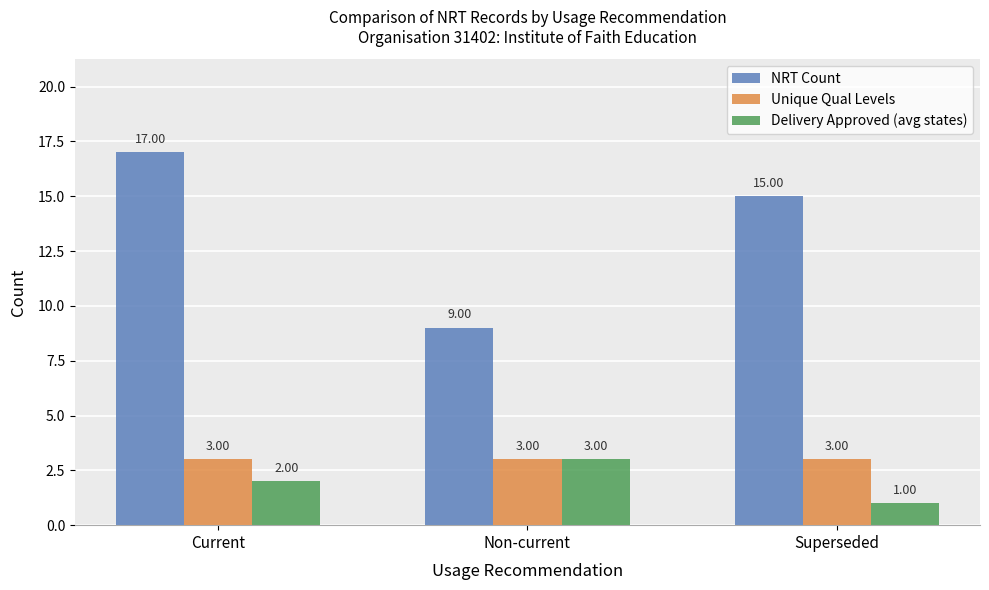

The Unique Qual Levels series shows 4 at Superseded. True or false?

False